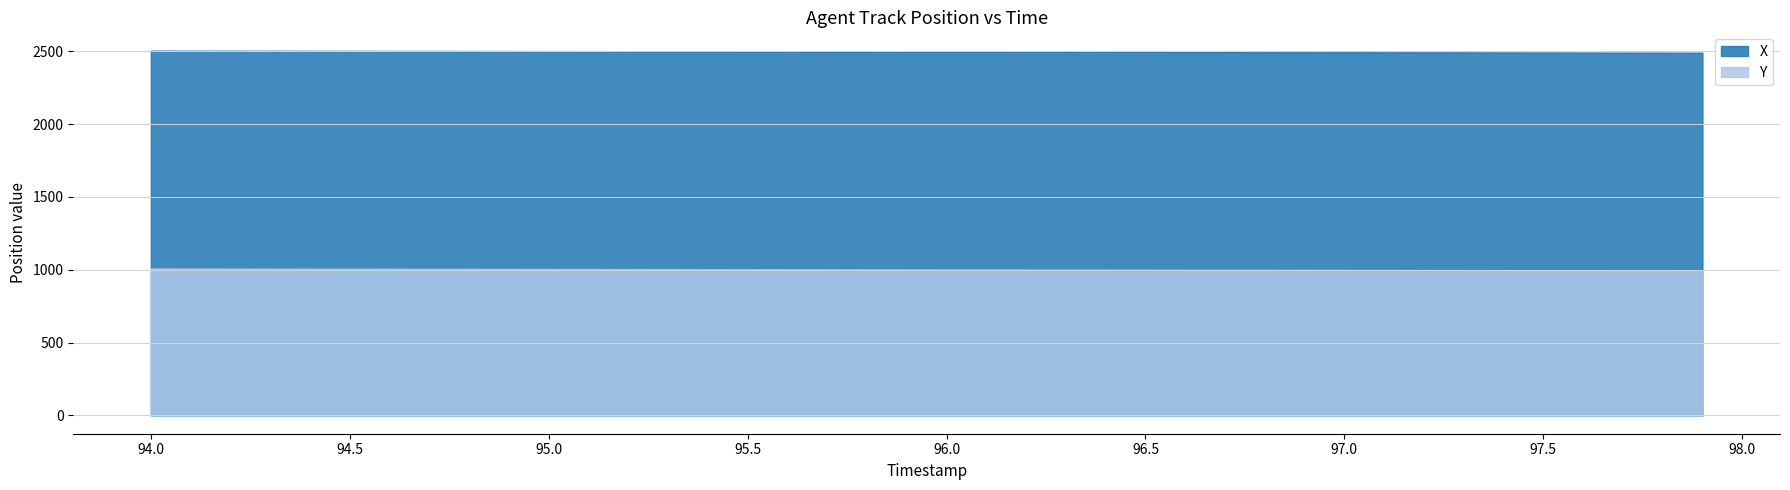

At how many categories does at least one series exceed 1484?

40